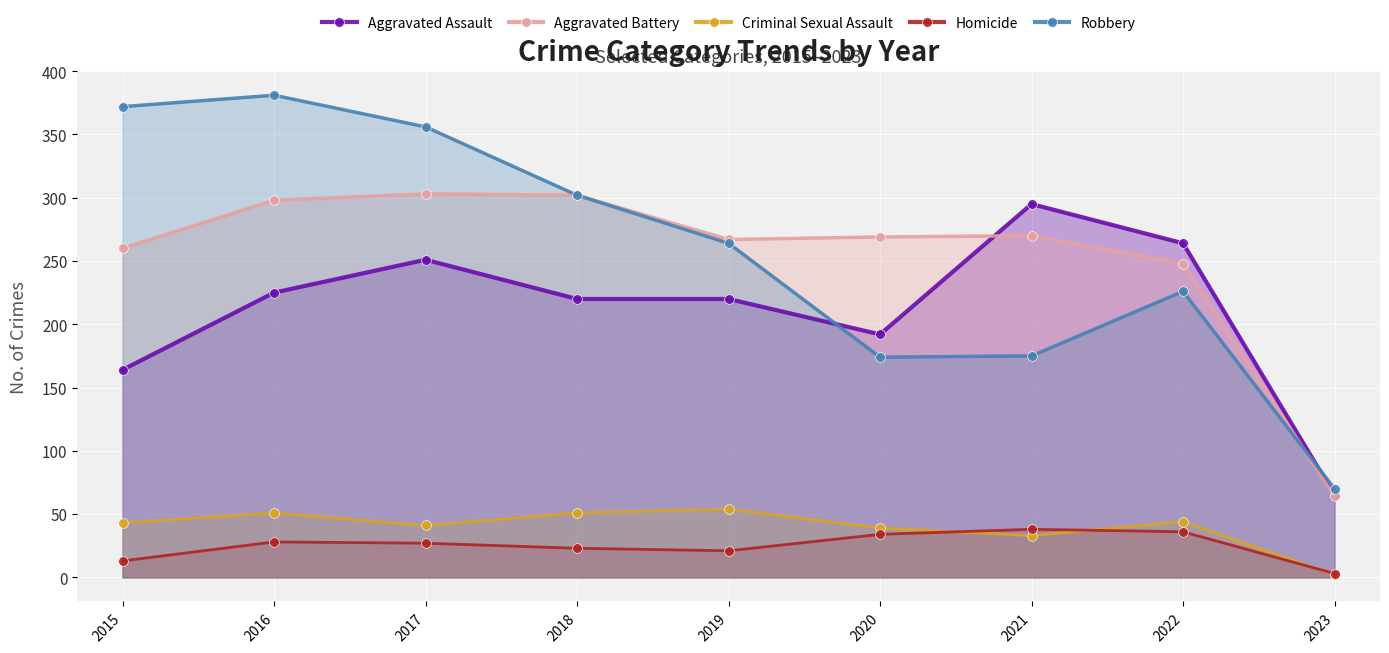

How many data points does each series have?

9